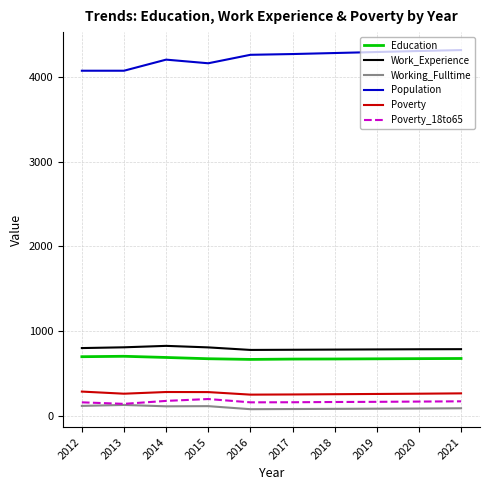

Which series has the largest total across all categories?

Population